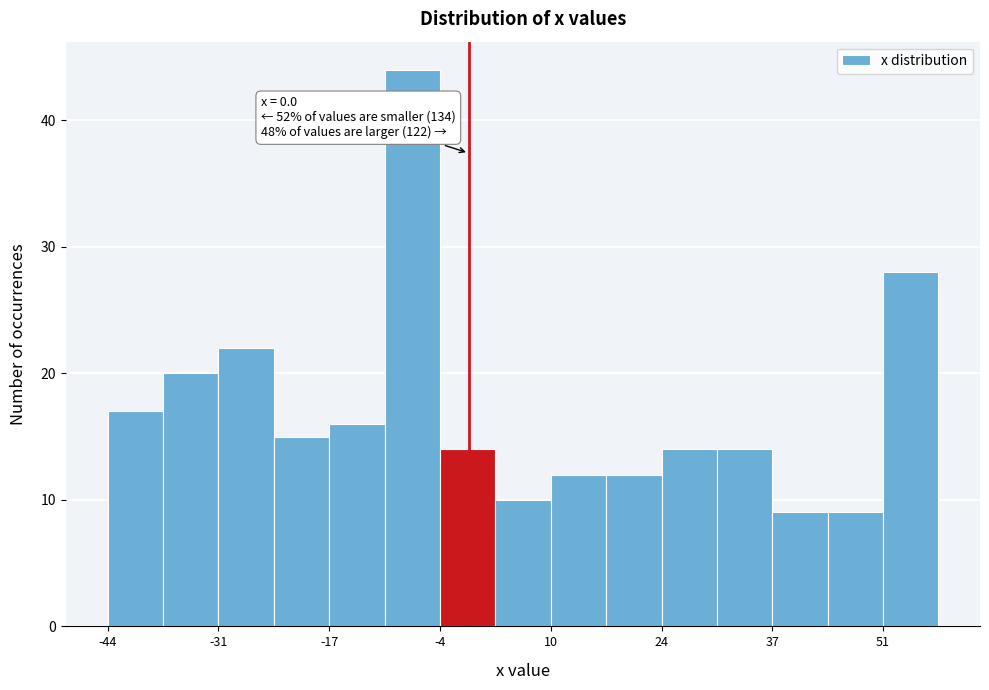

Around what value on the x-axis is the tallest bar? Give the approximate position of its centre, as read against the axis.

-6